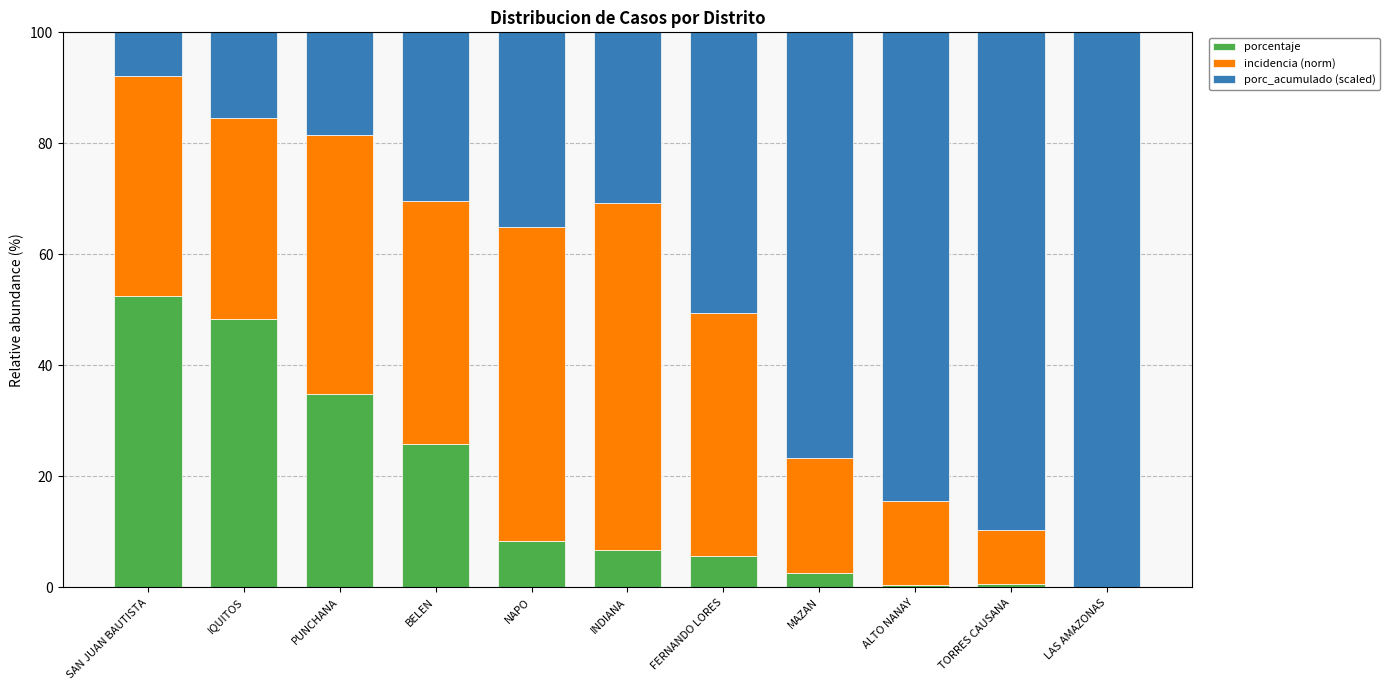

What is the total value across all series at INDIANA?

100.0